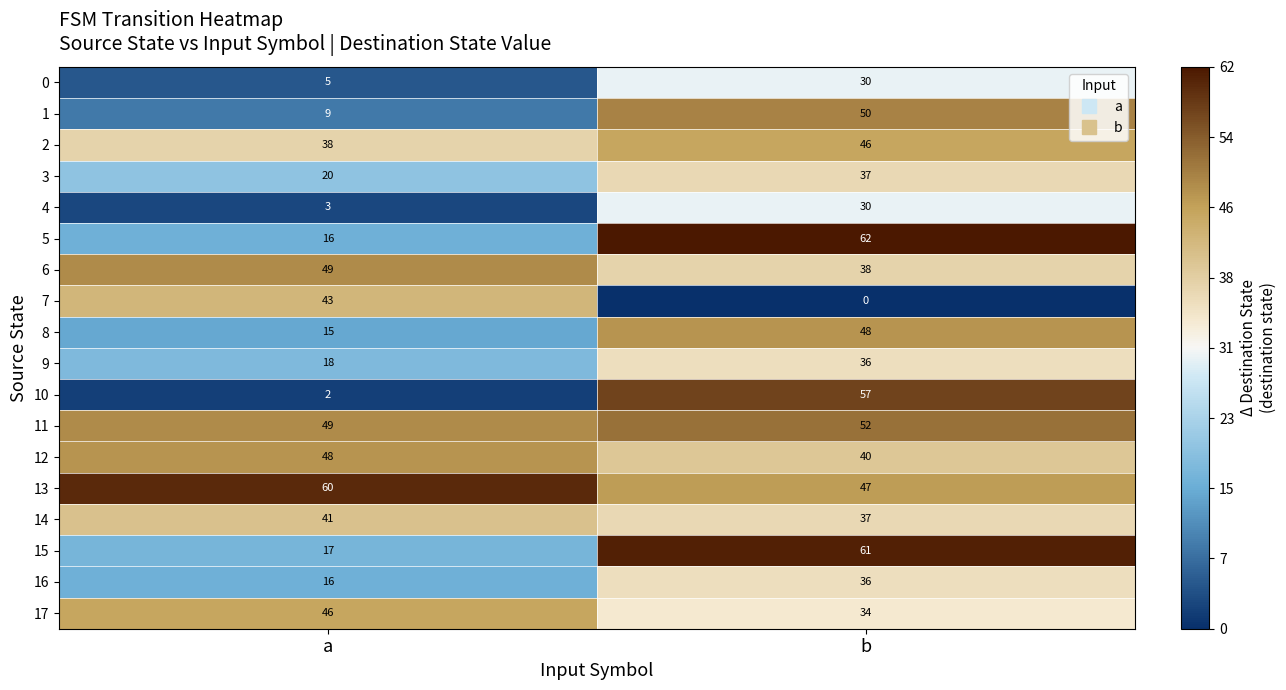

Is the value of 15 at b greater than the value of 5 at b?

No